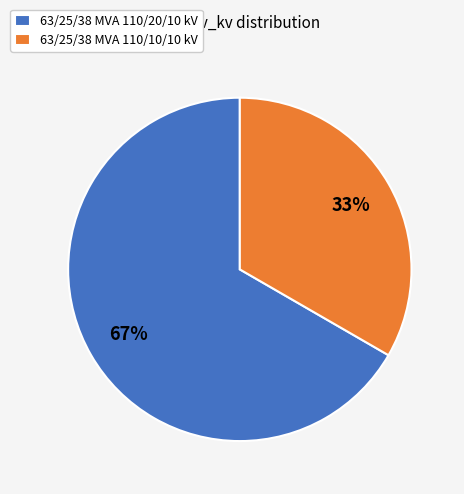

How many slices are in this pie chart?

2